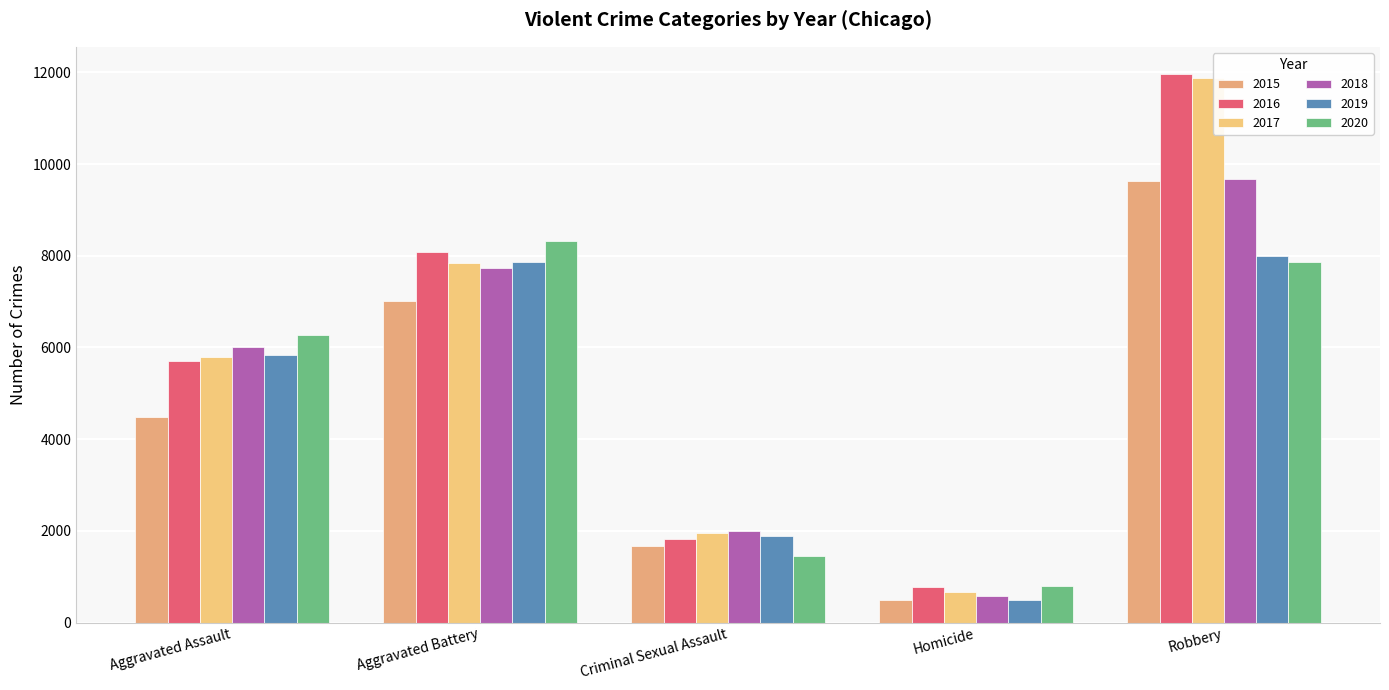

What is the difference between the 2018 values at Criminal Sexual Assault and Homicide?

1398